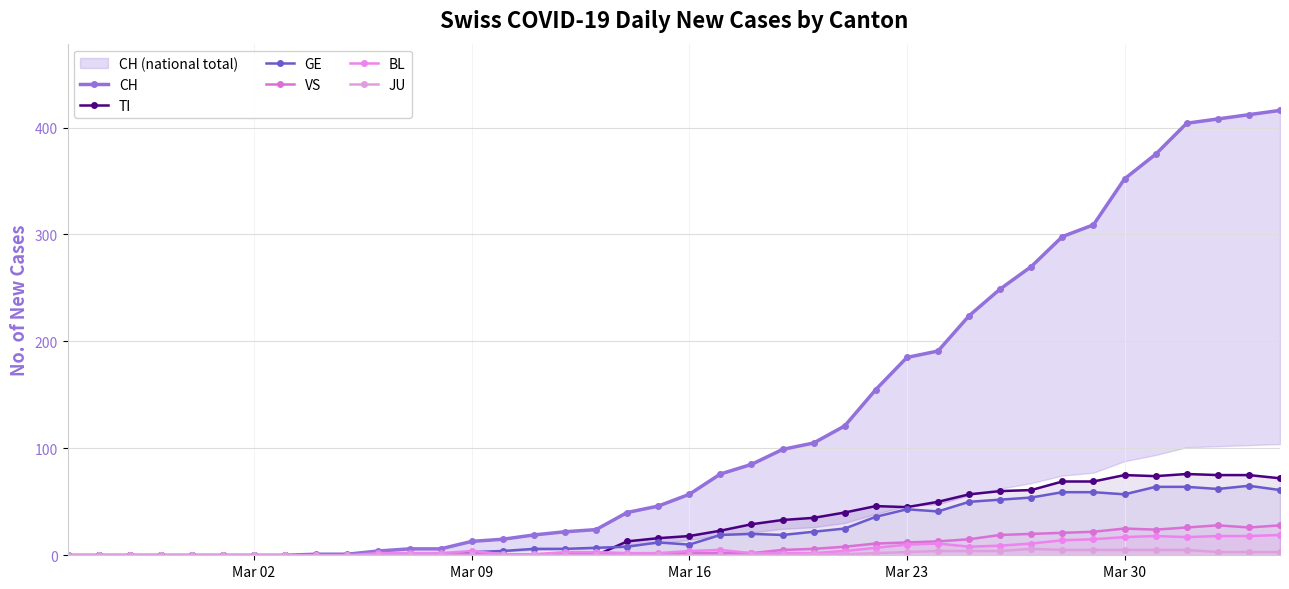

How many categories are shown in the chart?

40